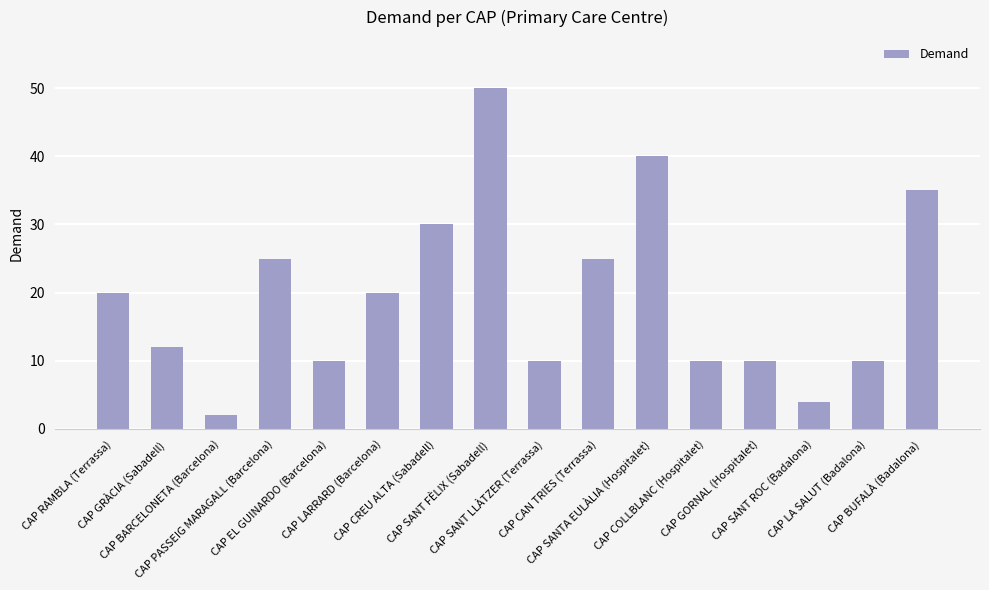

What position from the left is CAP SANT FÈLIX (Sabadell)?

8